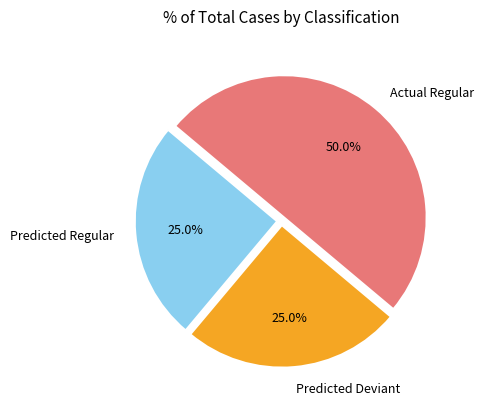

Does Predicted Deviant account for over 50% of the chart?

No